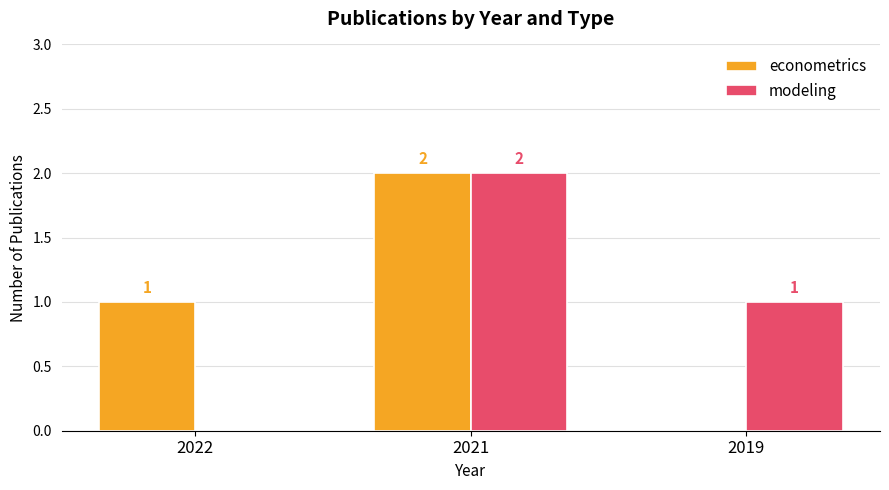

What is the sum of the econometrics values at 2021 and 2022?

3